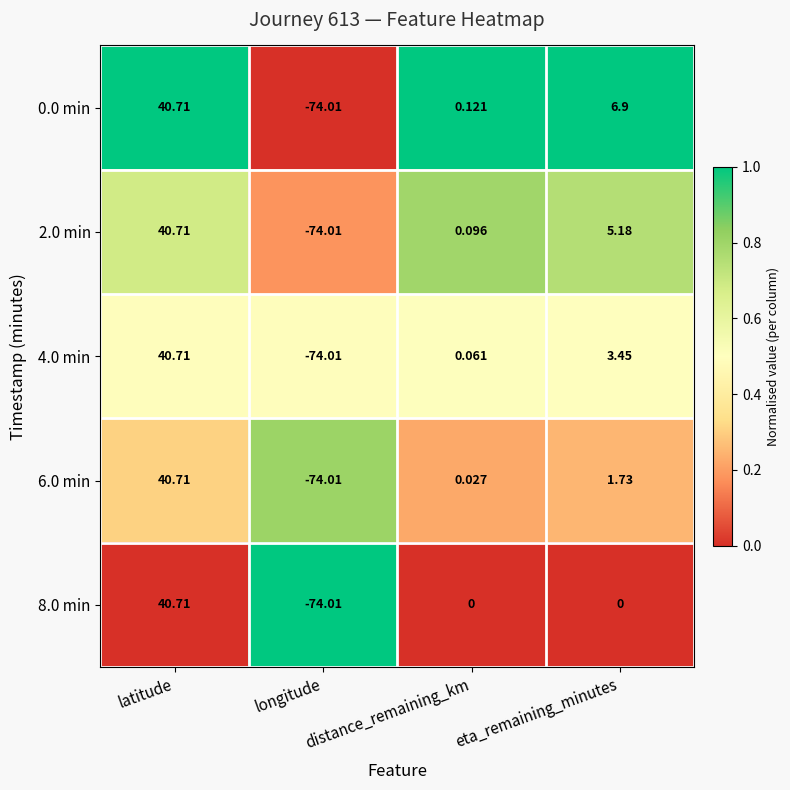

Which category has the lowest value across all series?

longitude